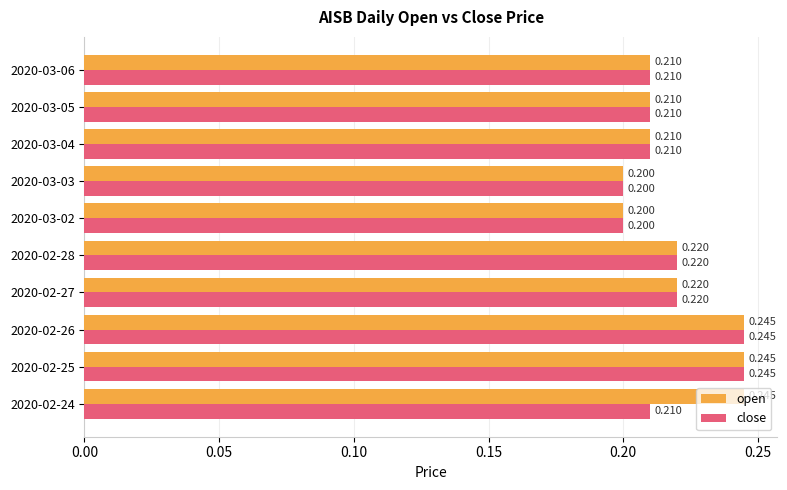

Between 2020-02-24 and 2020-03-06, which series saw the biggest shift?

open